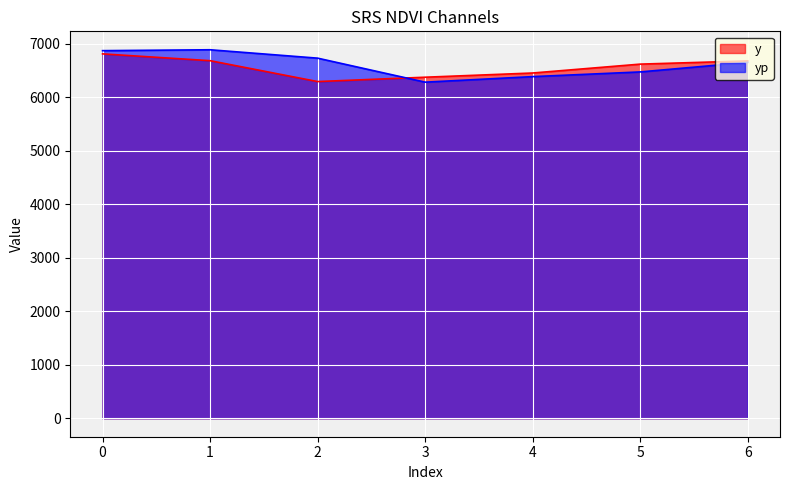

What is the highest value of the y series?

6812.6